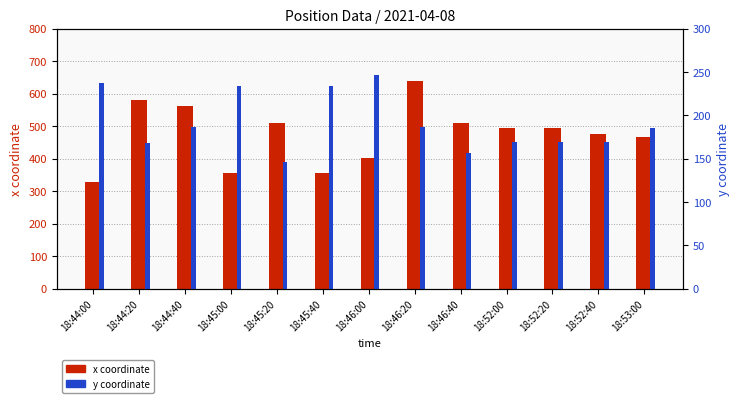

What position from the right is 18:46:00?

7